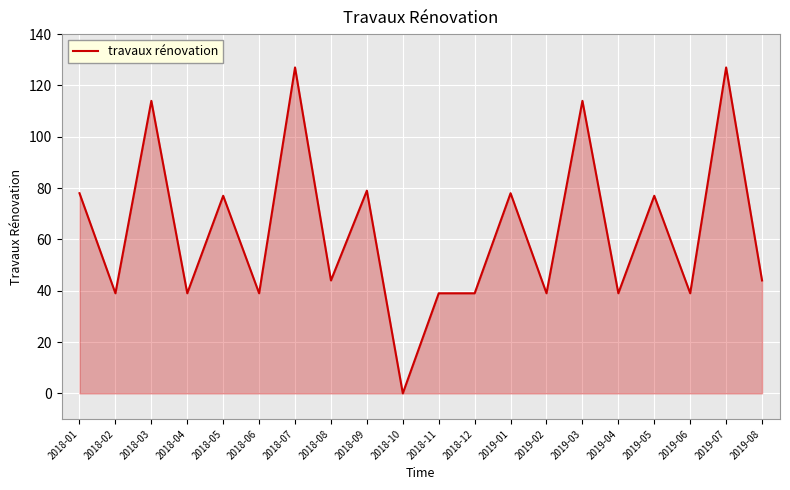

Reading left to right, list all the values displayed in this chart.

2018-01=78	2018-02=39	2018-03=114	2018-04=39	2018-05=77	2018-06=39	2018-07=127	2018-08=44	2018-09=79	2018-10=0	2018-11=39	2018-12=39	2019-01=78	2019-02=39	2019-03=114	2019-04=39	2019-05=77	2019-06=39	2019-07=127	2019-08=44